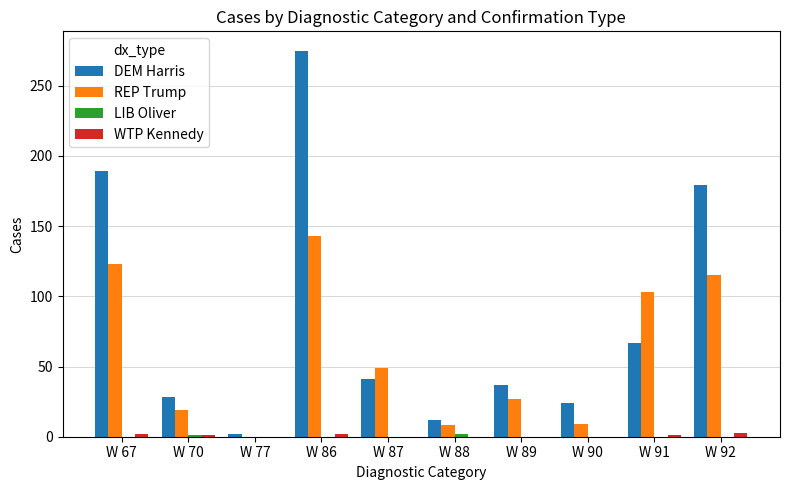

What is the sum of all WTP Kennedy values?

9